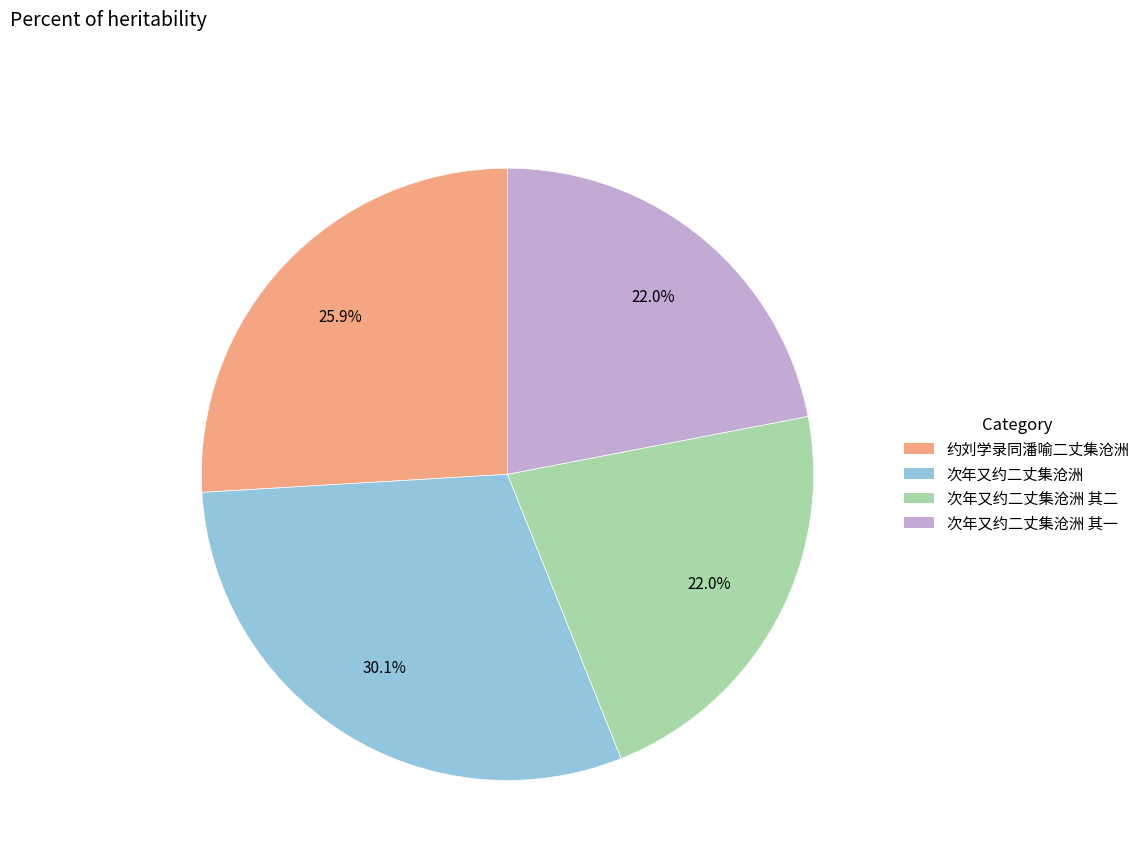

Is there any slice that represents more than half of the pie?

No